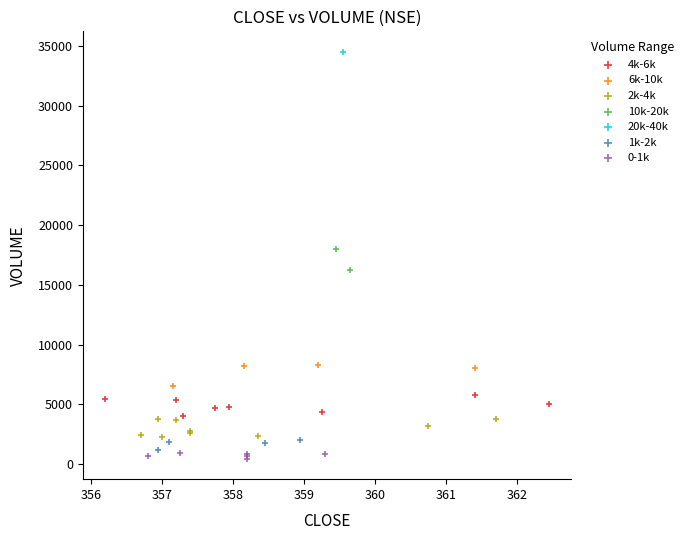

Which series contains the highest Y value?

20k-40k